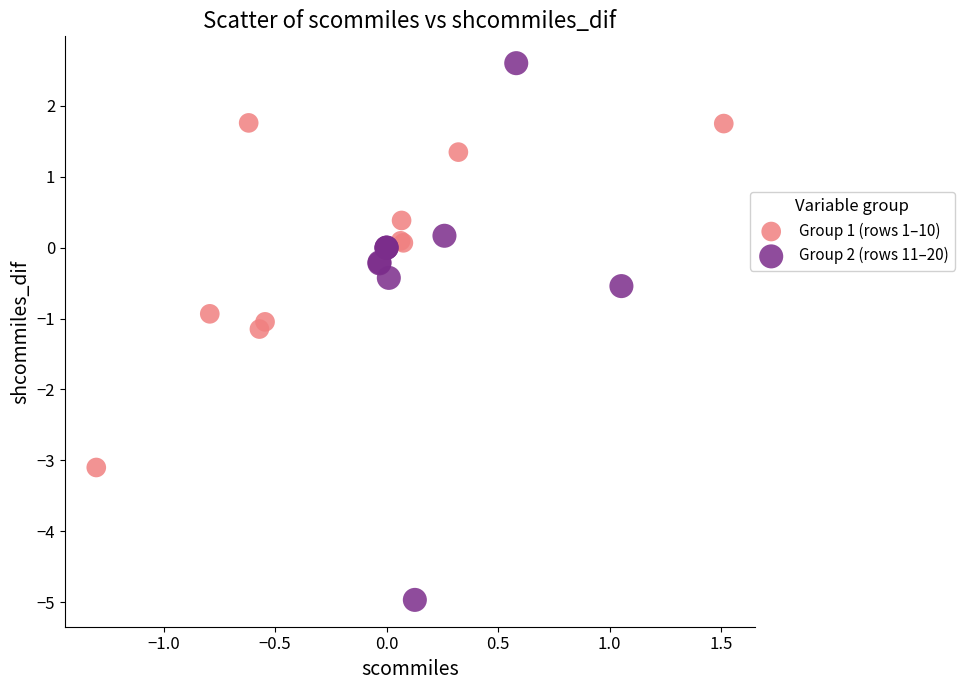

Which series contains the highest Y value?

Group 2 (rows 11–20)